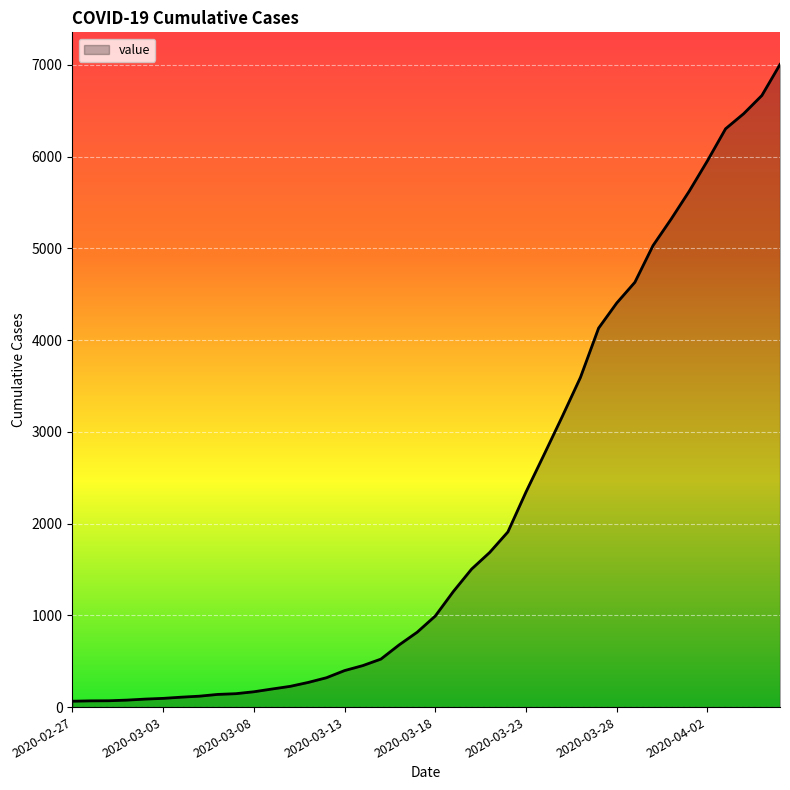

What is the difference between the second highest and second lowest values?

6598